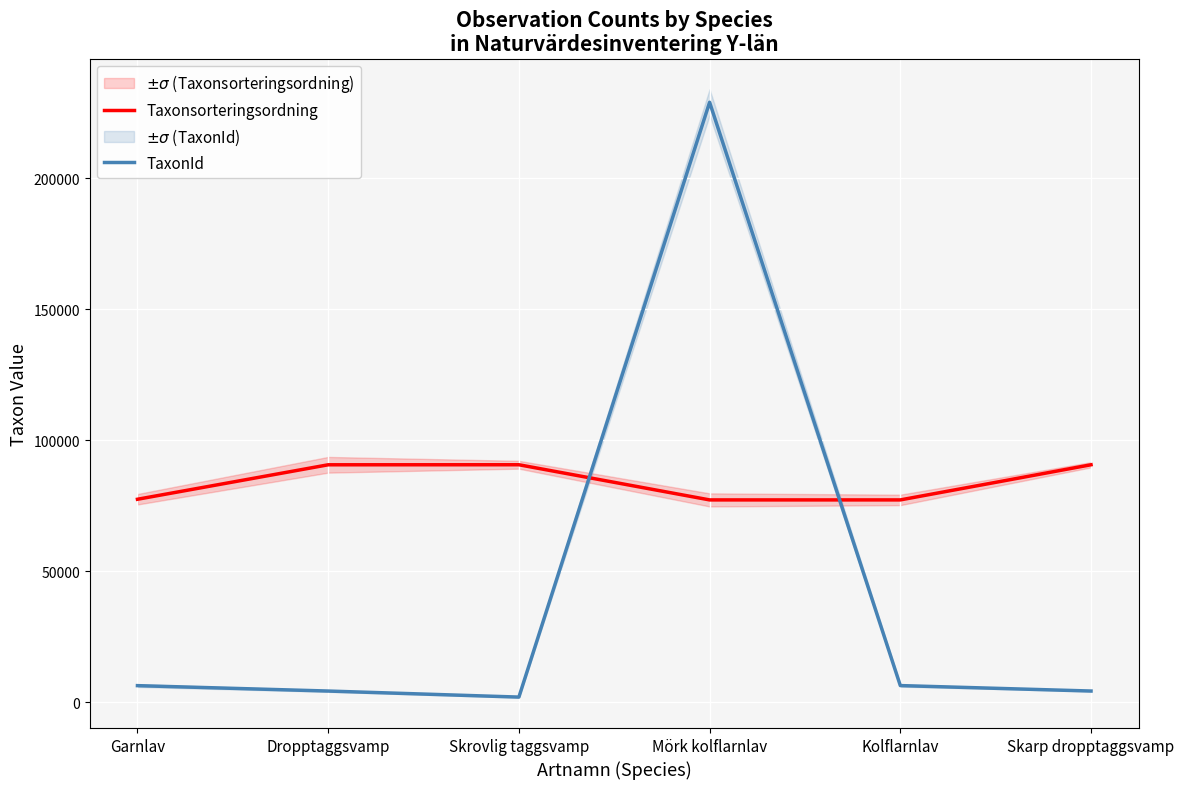

Rank the series by their average value, from lowest to highest.

TaxonId, Taxonsorteringsordning